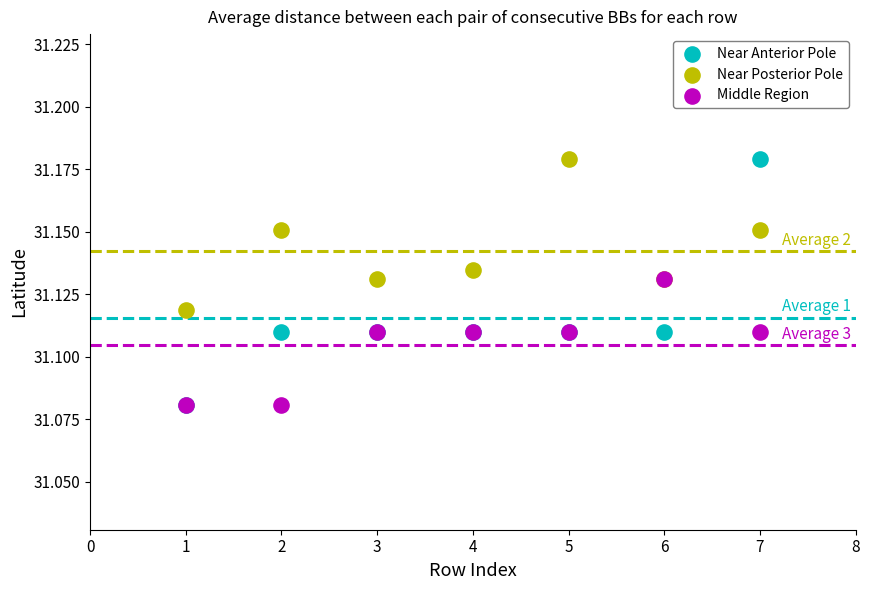

What are all the series names shown in the legend?

Near Anterior Pole, Near Posterior Pole, Middle Region